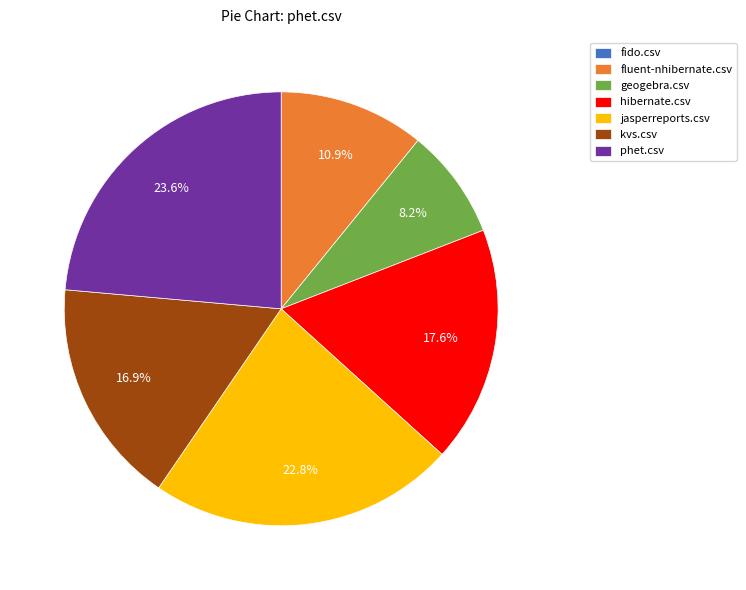

The jasperreports.csv slice represents 31% of the pie. True or false?

False